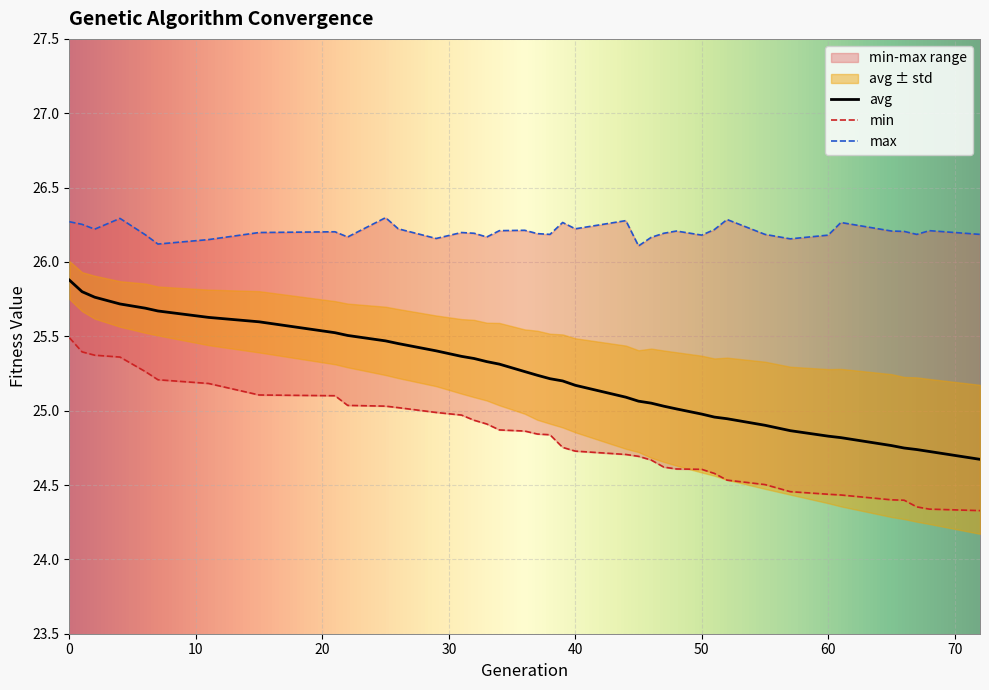

What is the maximum value for avg?

25.9